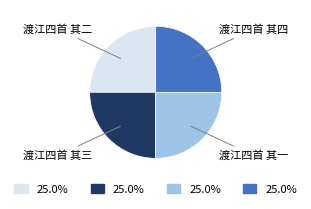

Does any single category account for the majority?

No